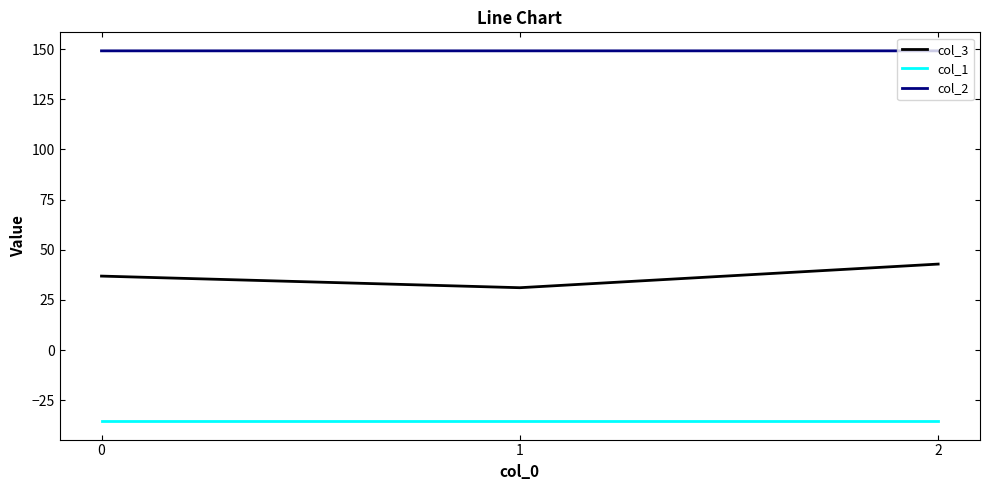

At how many categories does at least one series exceed 95?

3